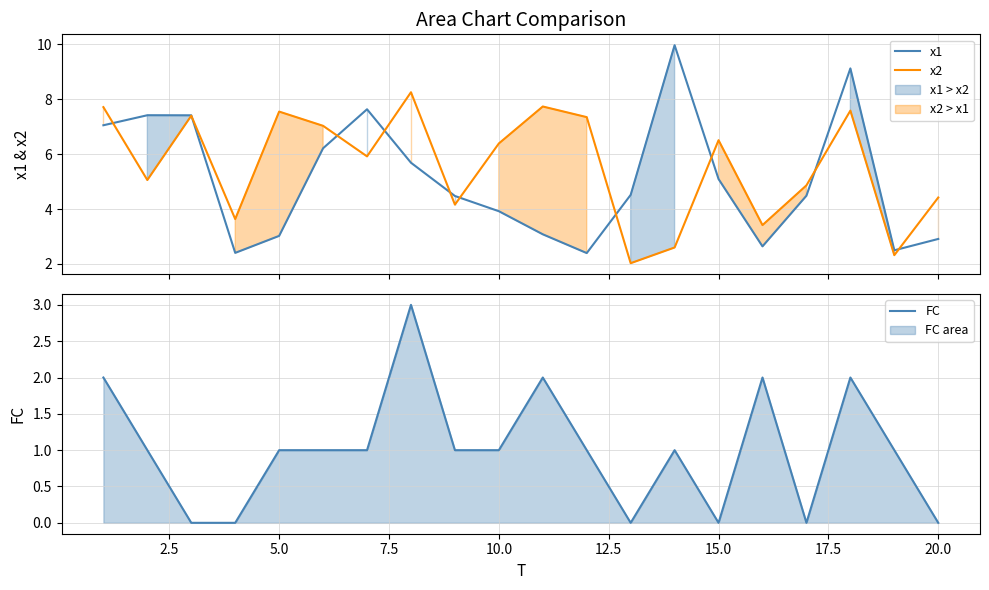

Reading right to left, list all the values displayed in this chart.

x1: 2.9	2.5	9.1	4.5	2.6	5.1	10.0	4.5	2.4	3.1	3.9	4.5	5.7	7.6	6.2	3.0	2.4	7.4	7.4	7.0
x2: 4.4	2.3	7.6	4.9	3.4	6.5	2.6	2.0	7.3	7.7	6.4	4.2	8.3	5.9	7.0	7.5	3.6	7.4	5.1	7.7
FC: 0.0	1.0	2.0	0.0	2.0	0.0	1.0	0.0	1.0	2.0	1.0	1.0	3.0	1.0	1.0	1.0	0.0	0.0	1.0	2.0